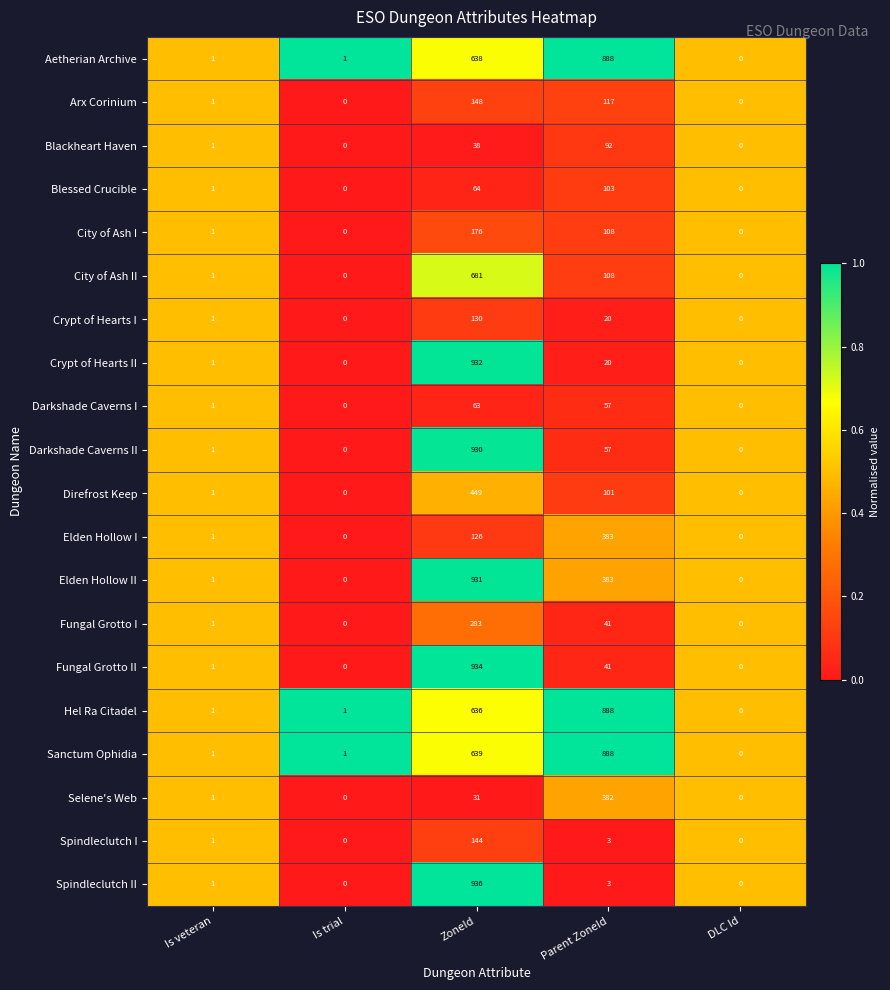

What is the average value of the Direfrost Keep series?

110